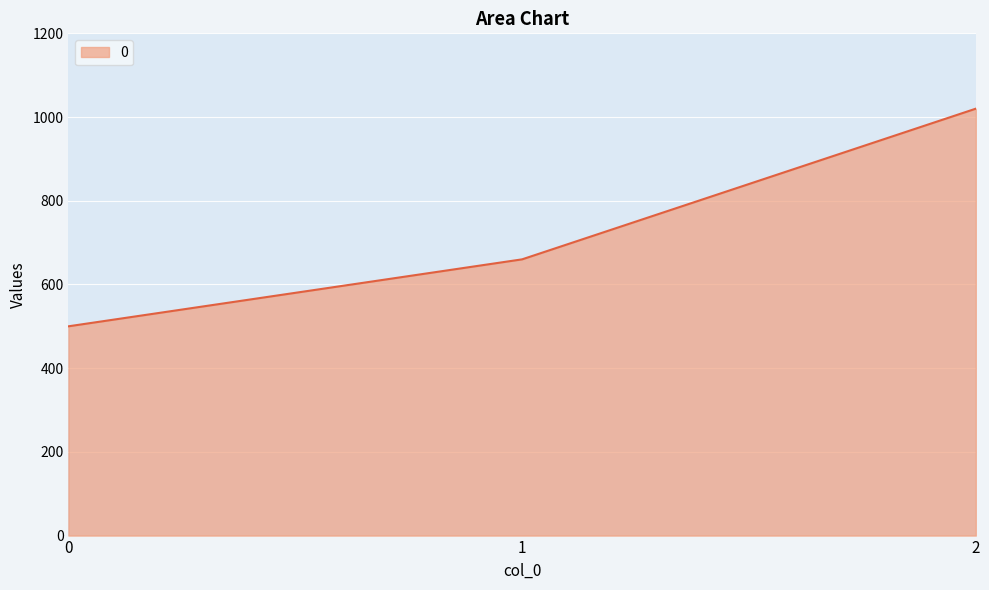

Read the value at 2, to the nearest 10.

1020